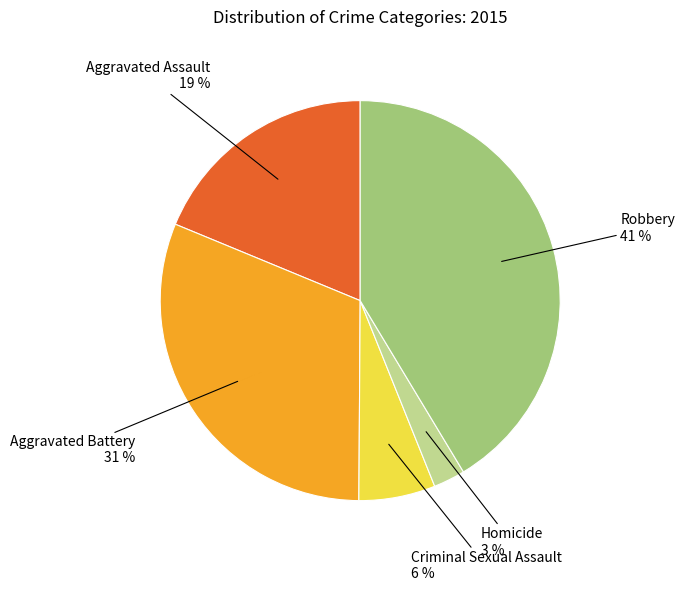

To the nearest percent, what is the average slice percentage?

20%